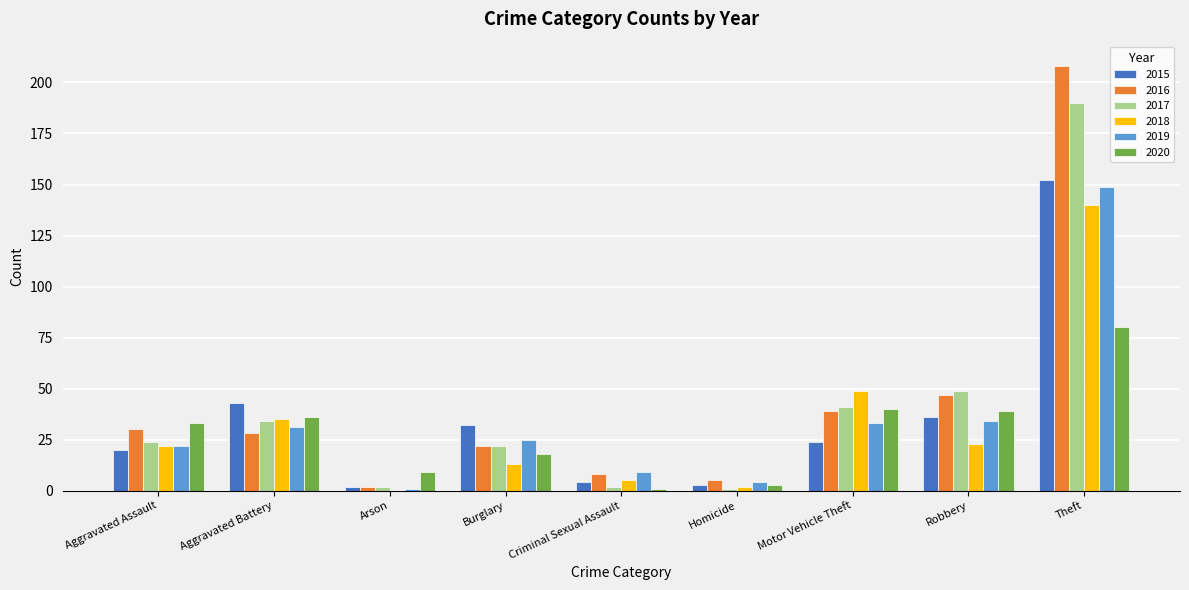

Count the number of categories in the chart.

9